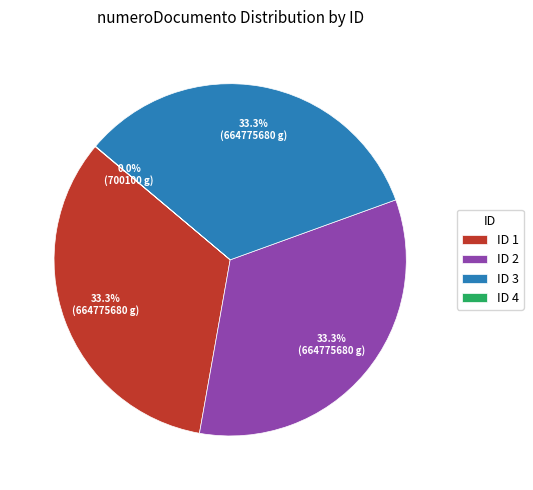

What is the ratio of the value at ID 1 to the value at ID 3?

1.0